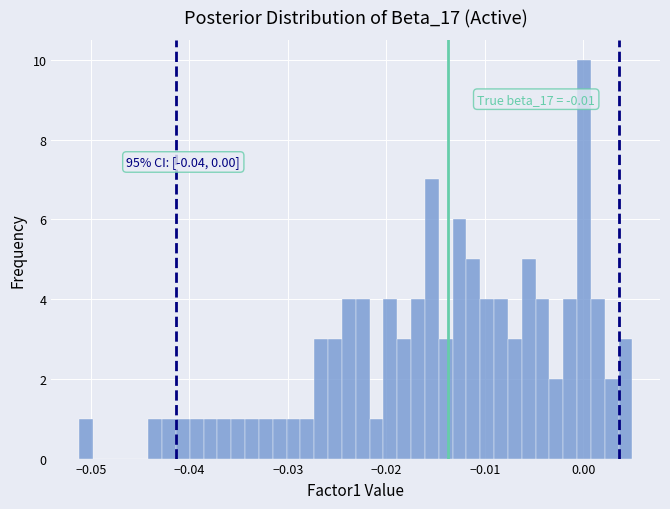

Around what value on the x-axis is the tallest bar? Give the approximate position of its centre, as read against the axis.

0.000